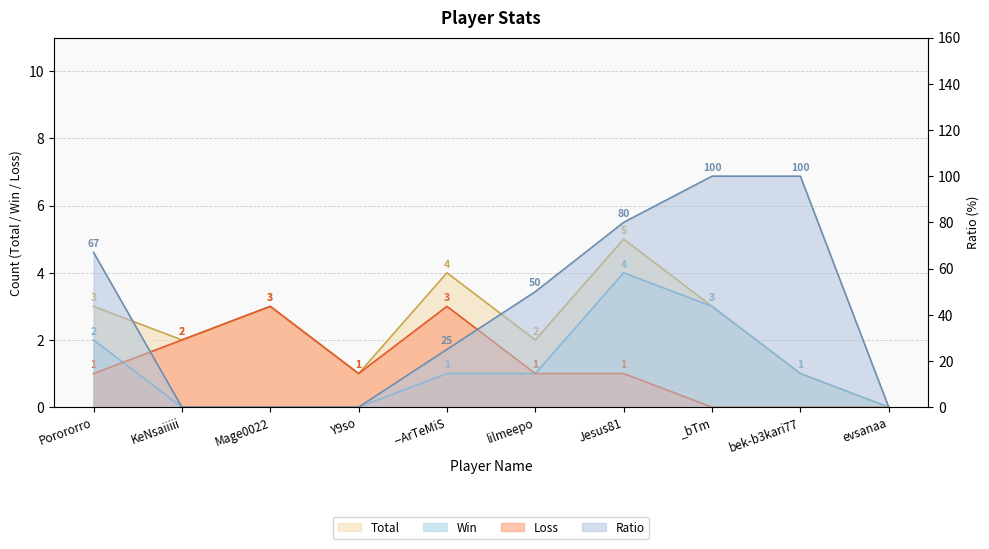

Reading left to right, what are all the values shown in this chart?

Total: Porororro=3	KeNsaiiiii=2	Mage0022=3	Y9so=1	--ArTeMiS=4	lilmeepo=2	Jesus81=5	_bTm=3	bek-b3kari77=1	evsanaa=0
Win: Porororro=2	KeNsaiiiii=0	Mage0022=0	Y9so=0	--ArTeMiS=1	lilmeepo=1	Jesus81=4	_bTm=3	bek-b3kari77=1	evsanaa=0
Loss: Porororro=1	KeNsaiiiii=2	Mage0022=3	Y9so=1	--ArTeMiS=3	lilmeepo=1	Jesus81=1	_bTm=0	bek-b3kari77=0	evsanaa=0
Ratio: Porororro=67	KeNsaiiiii=0	Mage0022=0	Y9so=0	--ArTeMiS=25	lilmeepo=50	Jesus81=80	_bTm=100	bek-b3kari77=100	evsanaa=0